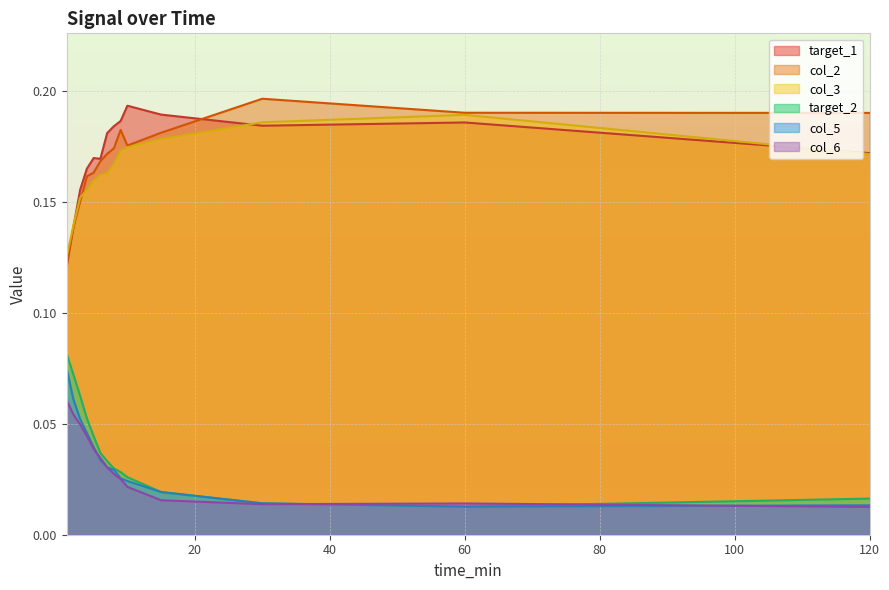

Count the number of categories in the chart.

14